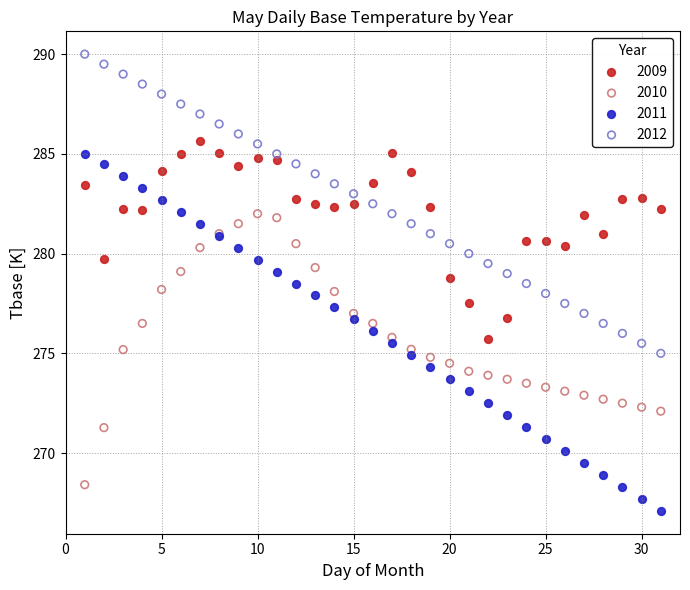

Which series contains the highest Y value?

2012